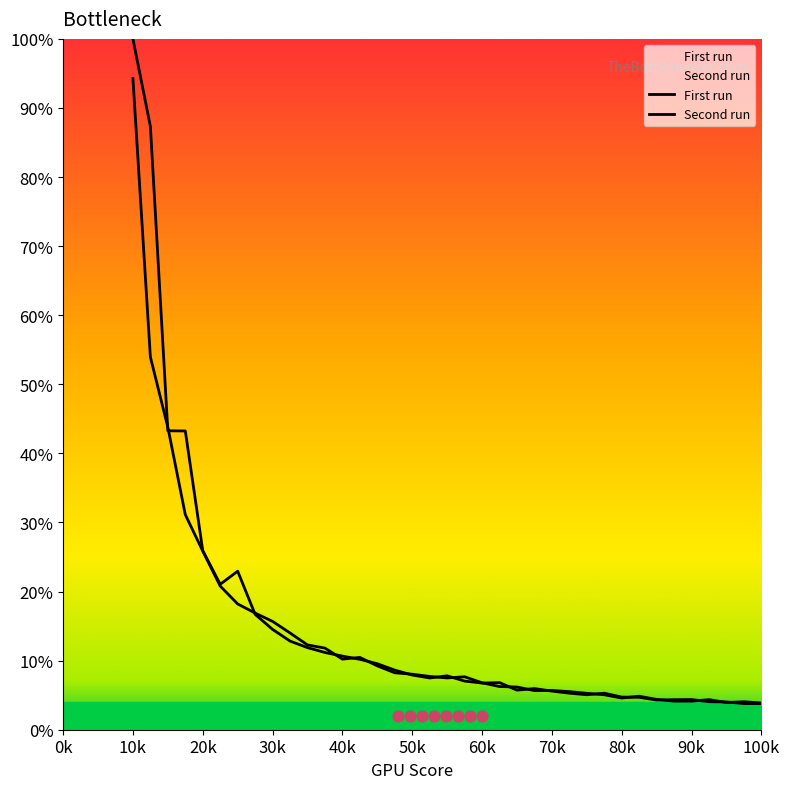

Which series contains the highest Y value?

Second run